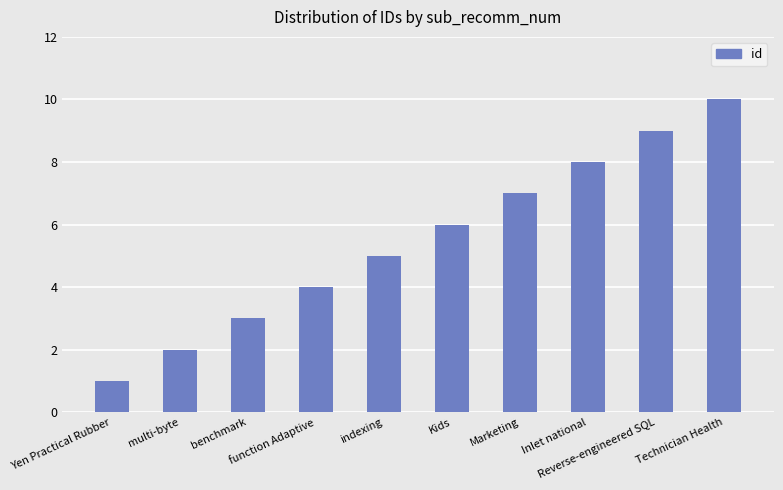

Count the values in the range 3 to 8.

6